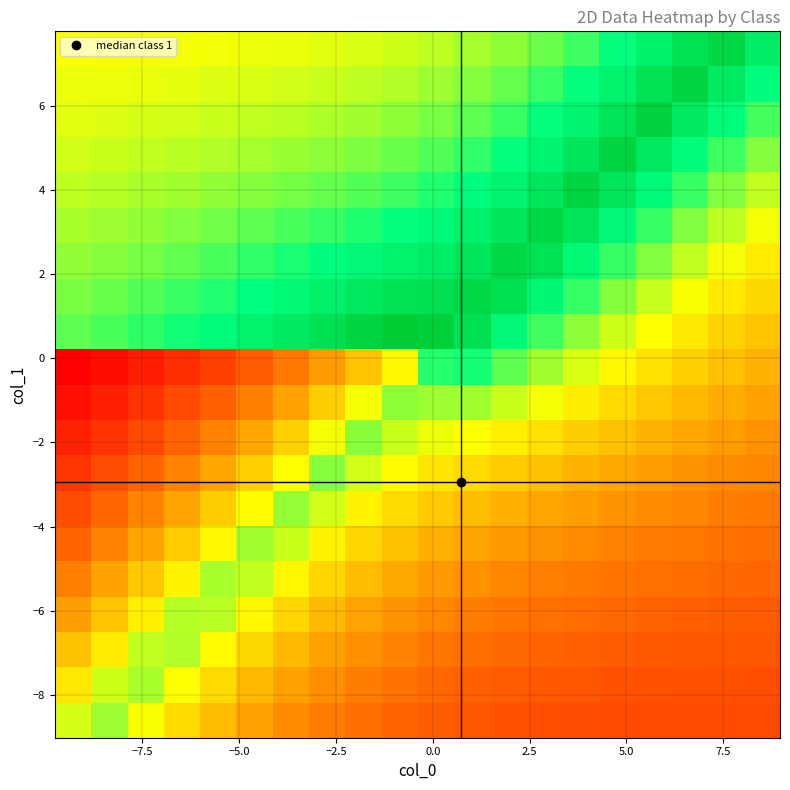

What is the maximum value shown in the chart?

1.0